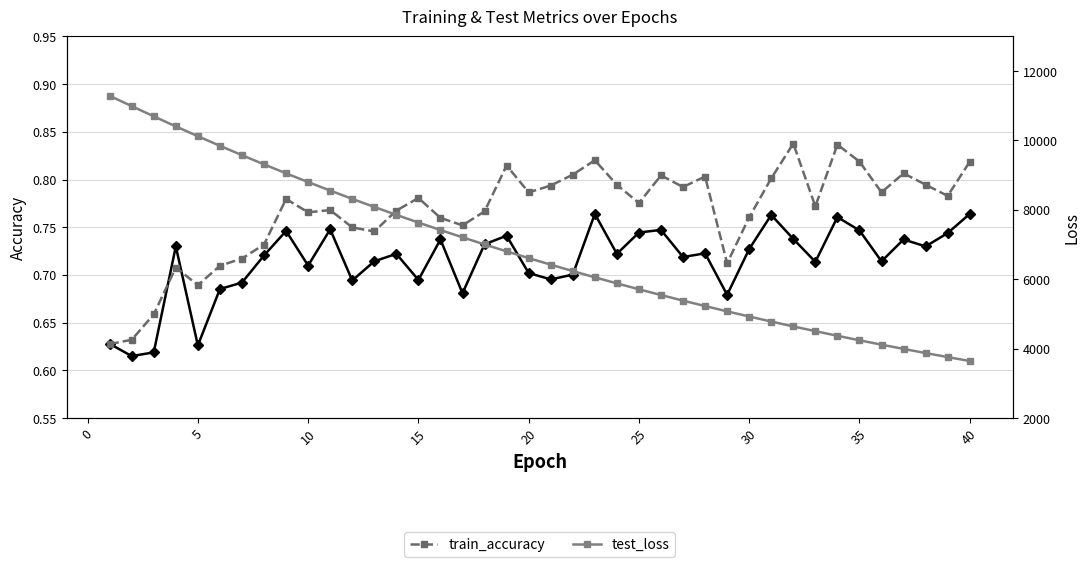

How many values in the test_loss series exceed 6610?

20